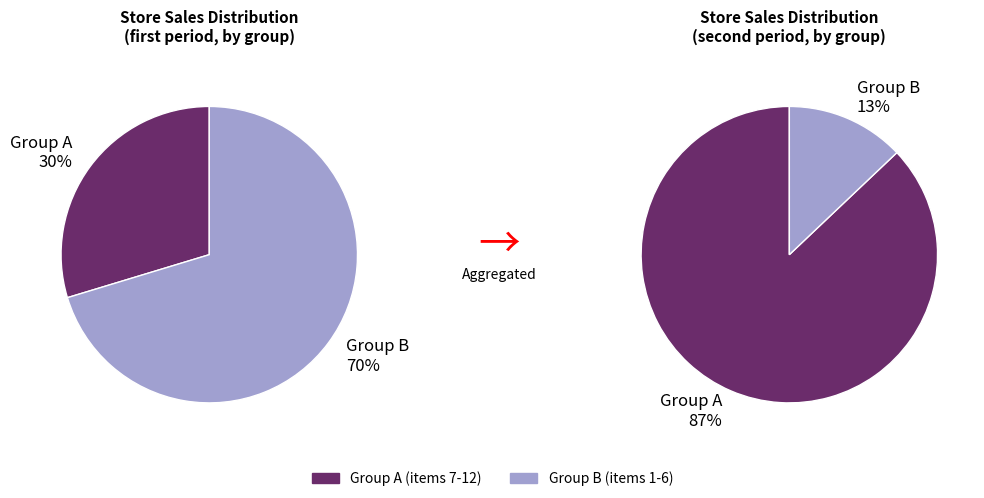

Is it true that 101863518 is 21% of the pie?

False